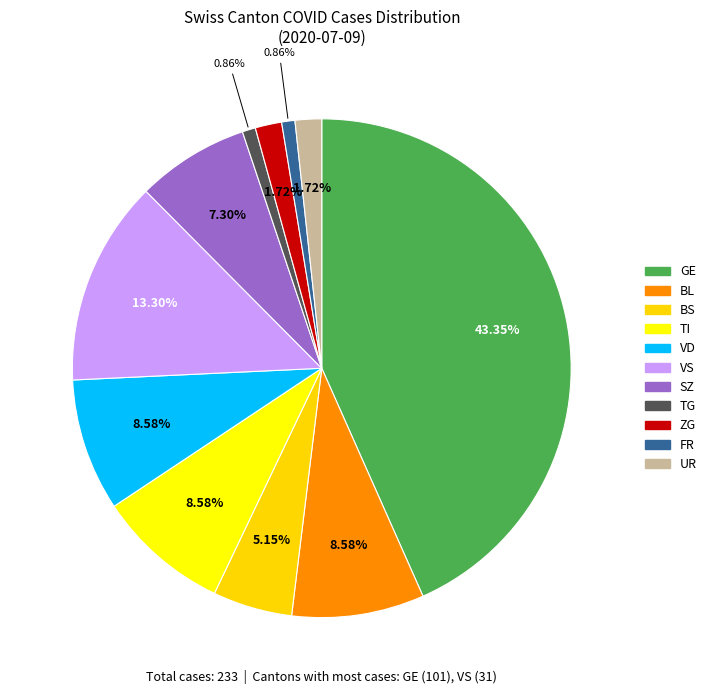

What percentage is the SZ slice, to the nearest percent?

7%